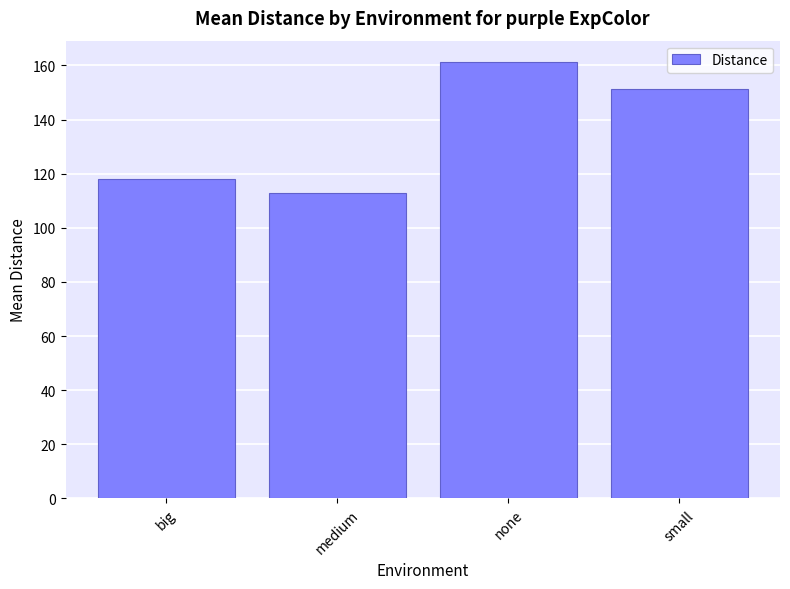

How many values exceed 151?

2